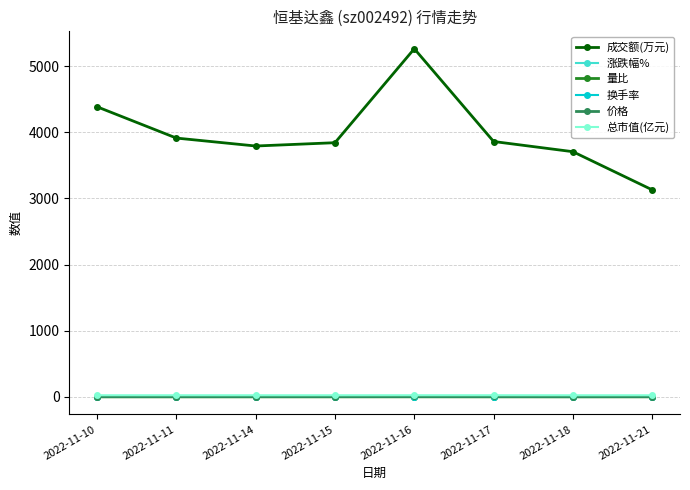

Which series has the largest range (max minus min)?

成交额(万元)